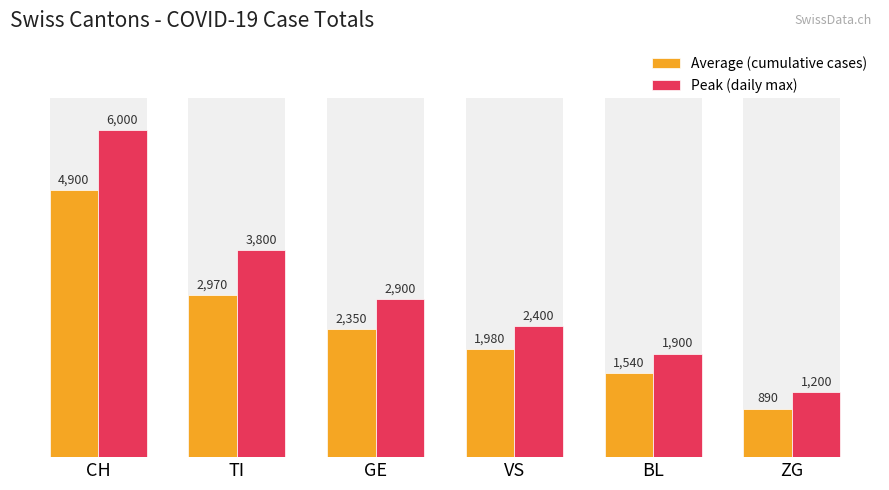

What is the sum of the Peak (daily max) values at CH and GE?

8900